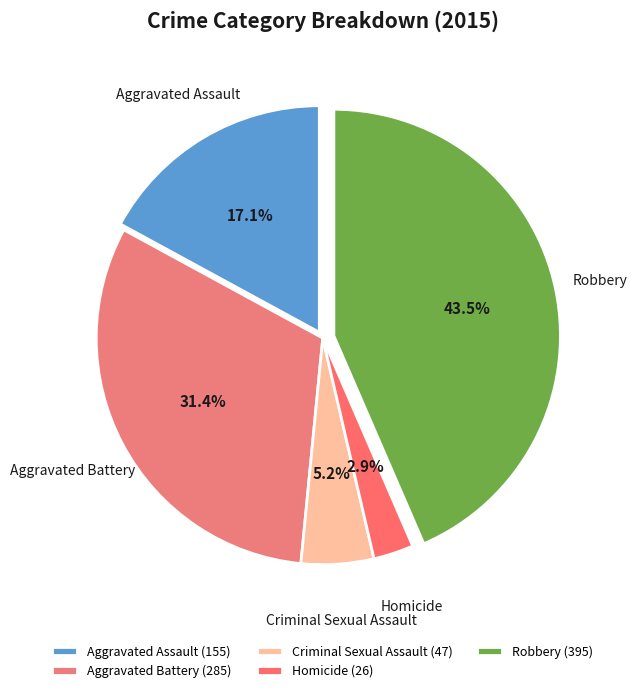

Is it true that Homicide is 3% of the pie?

True